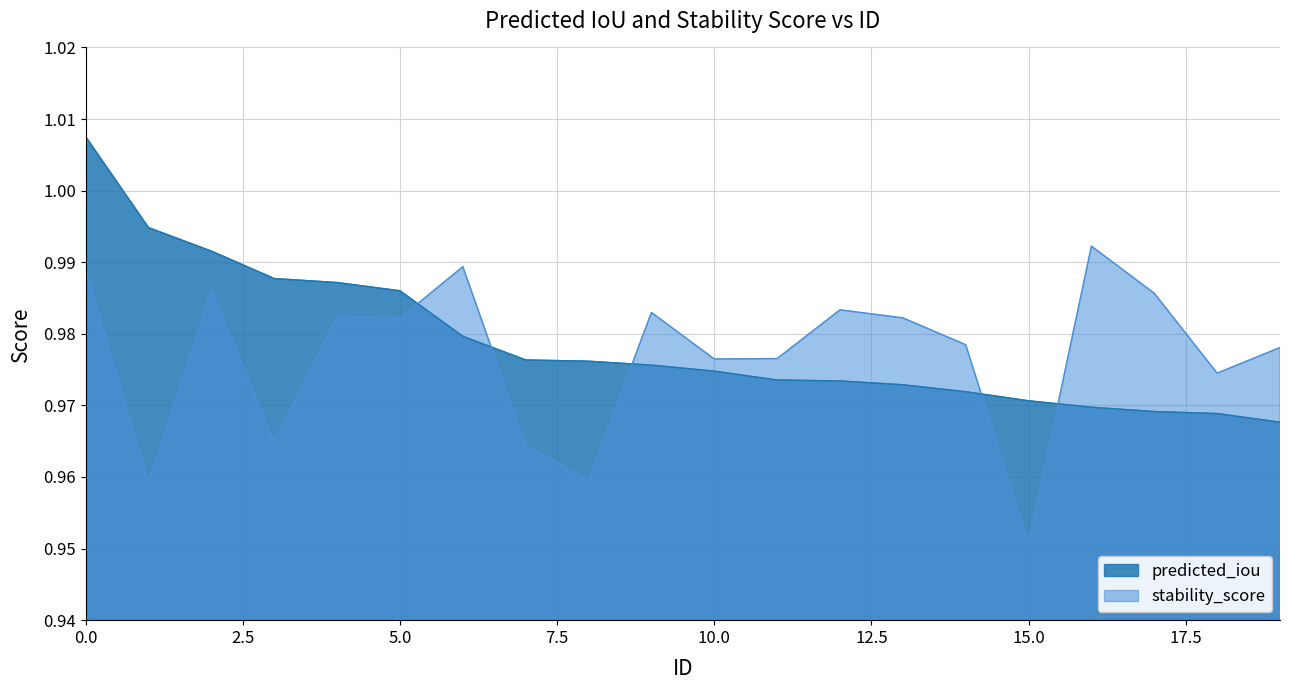

Which series has the largest total across all categories?

predicted_iou